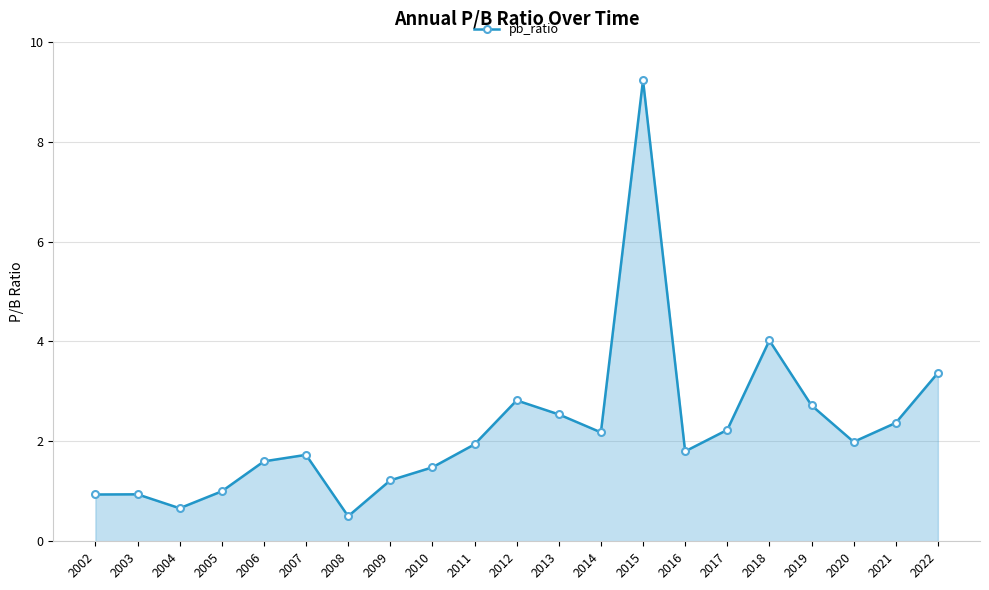

The value at 2014 is 1.3. True or false?

False